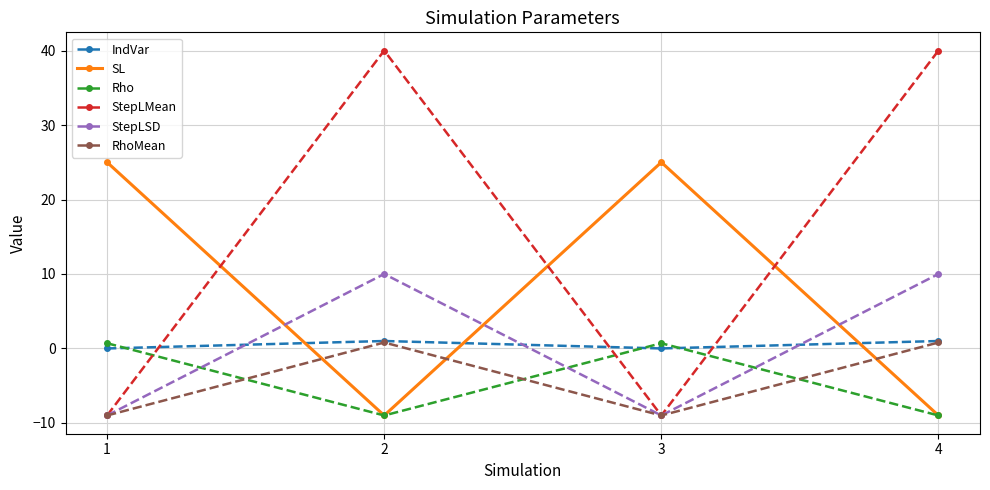

What is the lowest value of the SL series?

-9.0